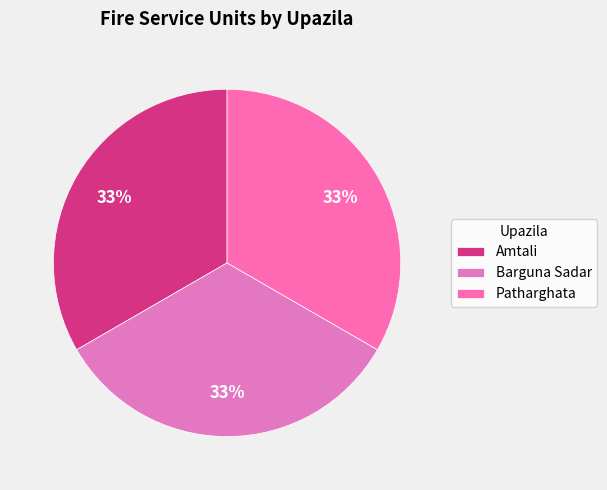

What is the largest slice in the pie chart?

Amtali